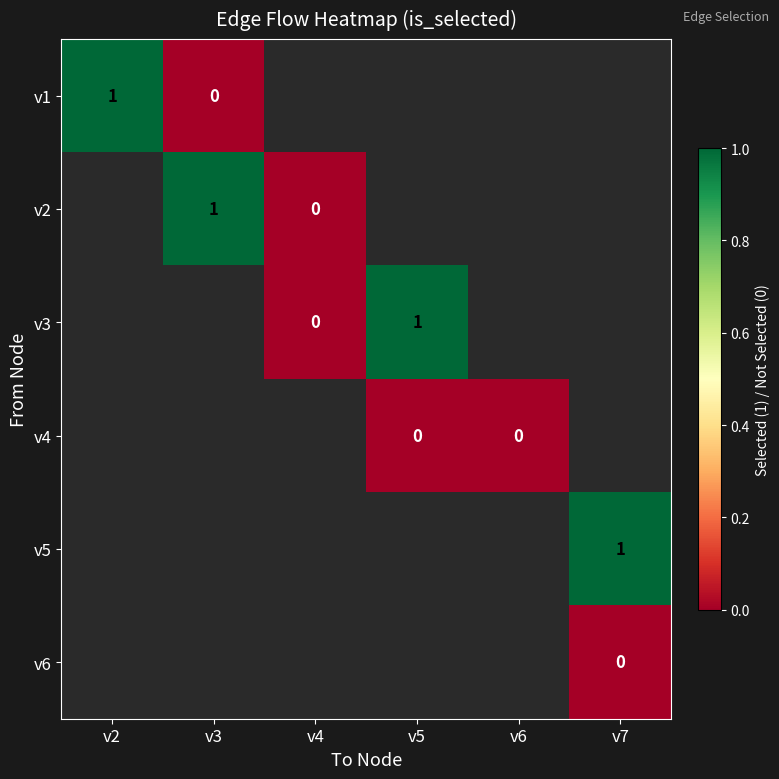

Is it true that v1 equals 2 at v2?

False